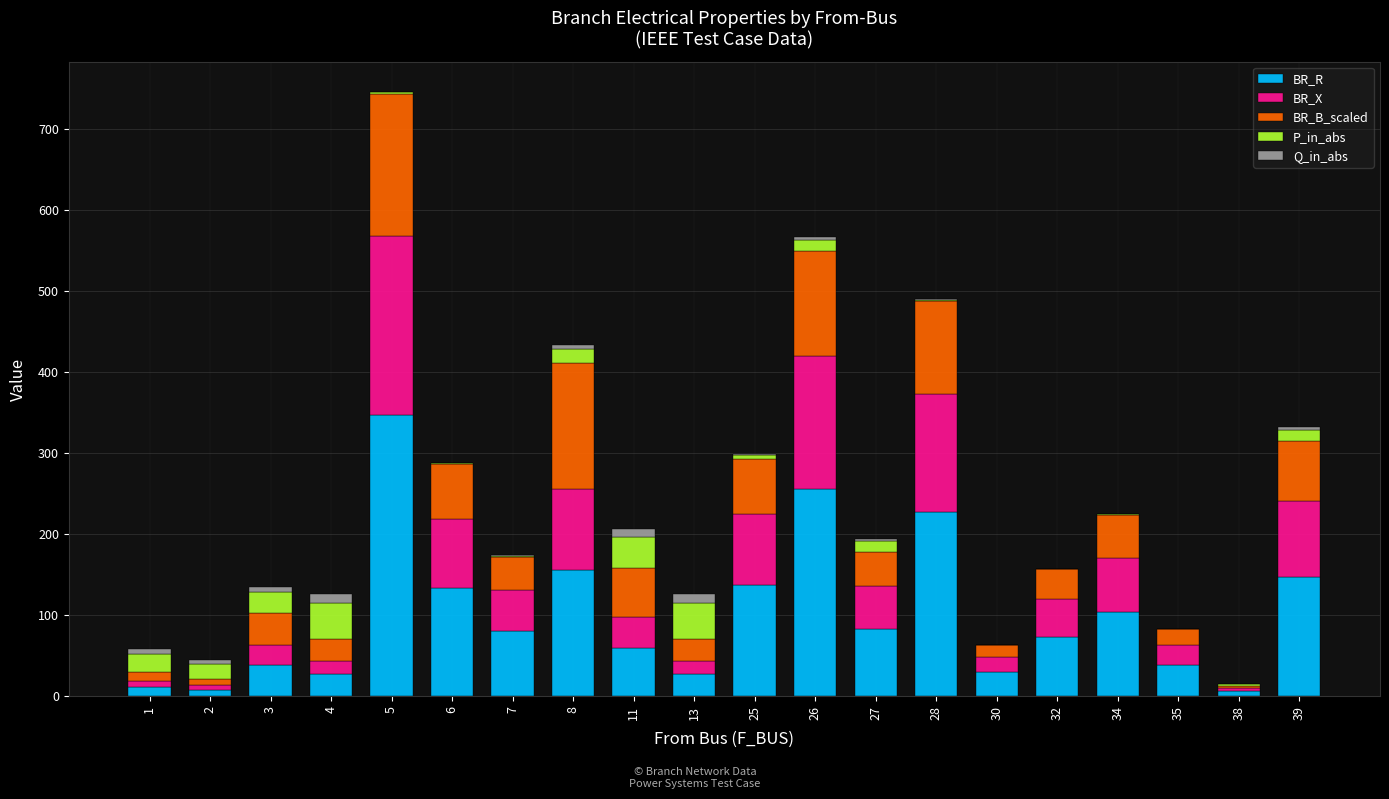

At which category is the sum across all series the highest?

5